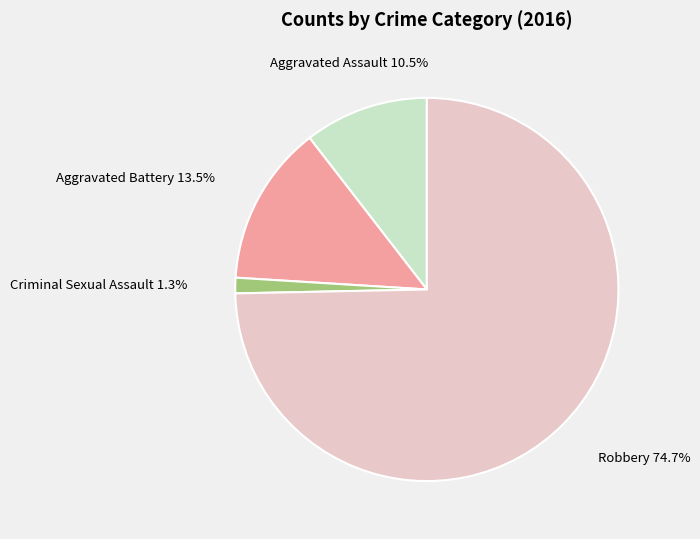

Is Robbery 74.7% the majority of the pie?

Yes